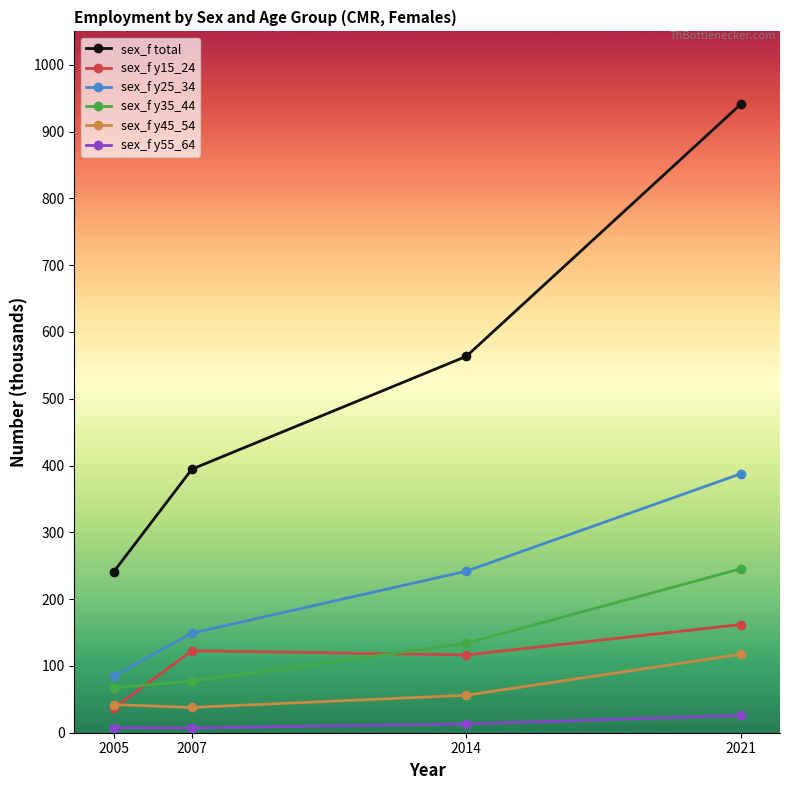

Rank the series at 2007 from lowest to highest value.

sex_f y55_64, sex_f y45_54, sex_f y35_44, sex_f y15_24, sex_f y25_34, sex_f total